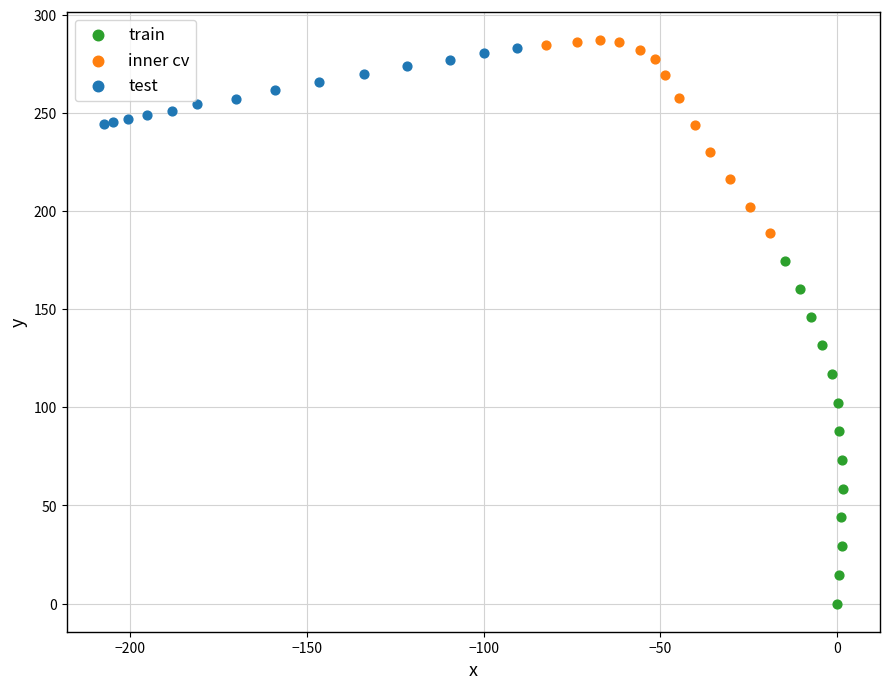

What are all the series names shown in the legend?

train, inner cv, test